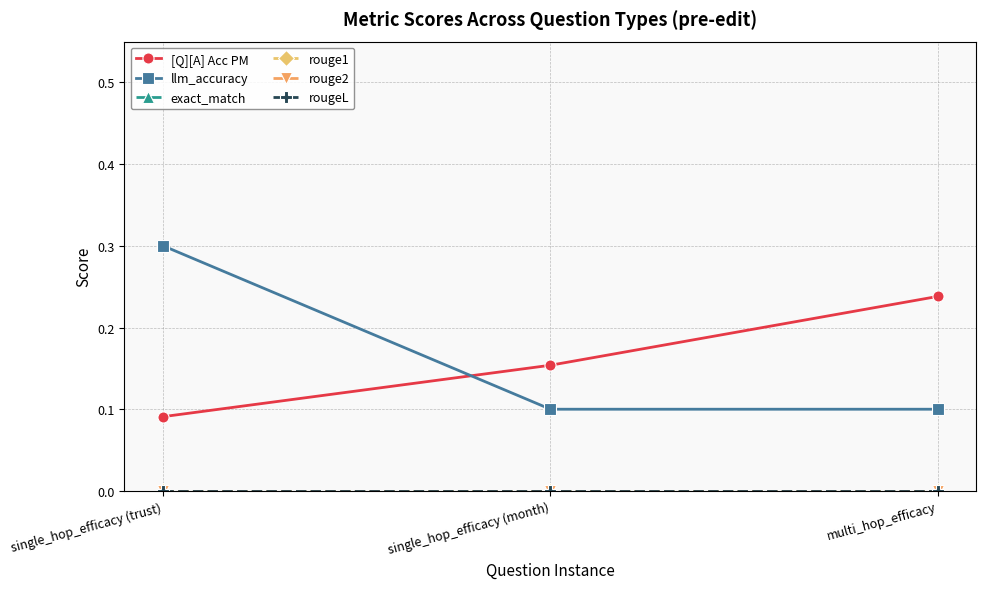

Does the chart have visible grid lines?

Yes